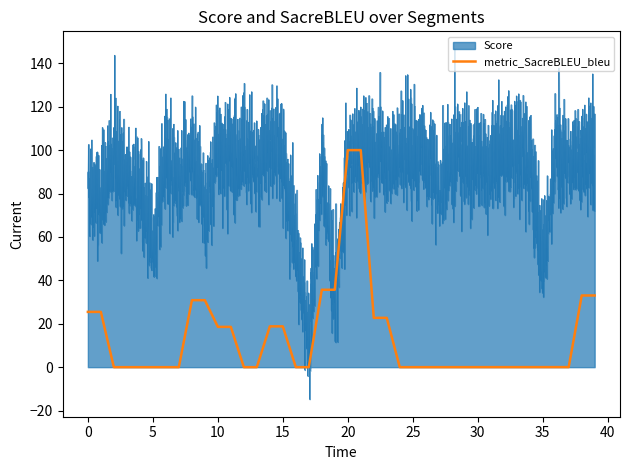

True or false: Score has a value of 98.0 at 8.

True